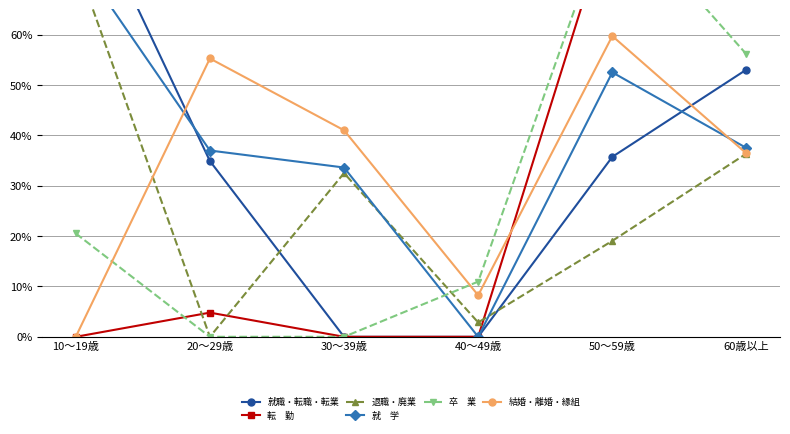

What is the total value across all series at 20〜29歳?

1.3